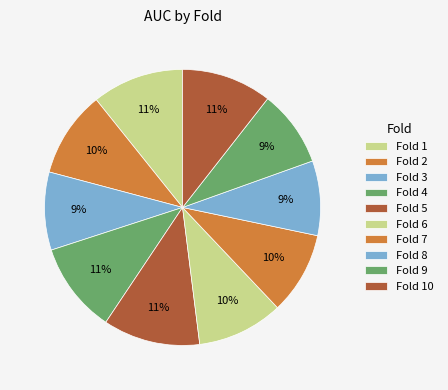

How many slices are in this pie chart?

10